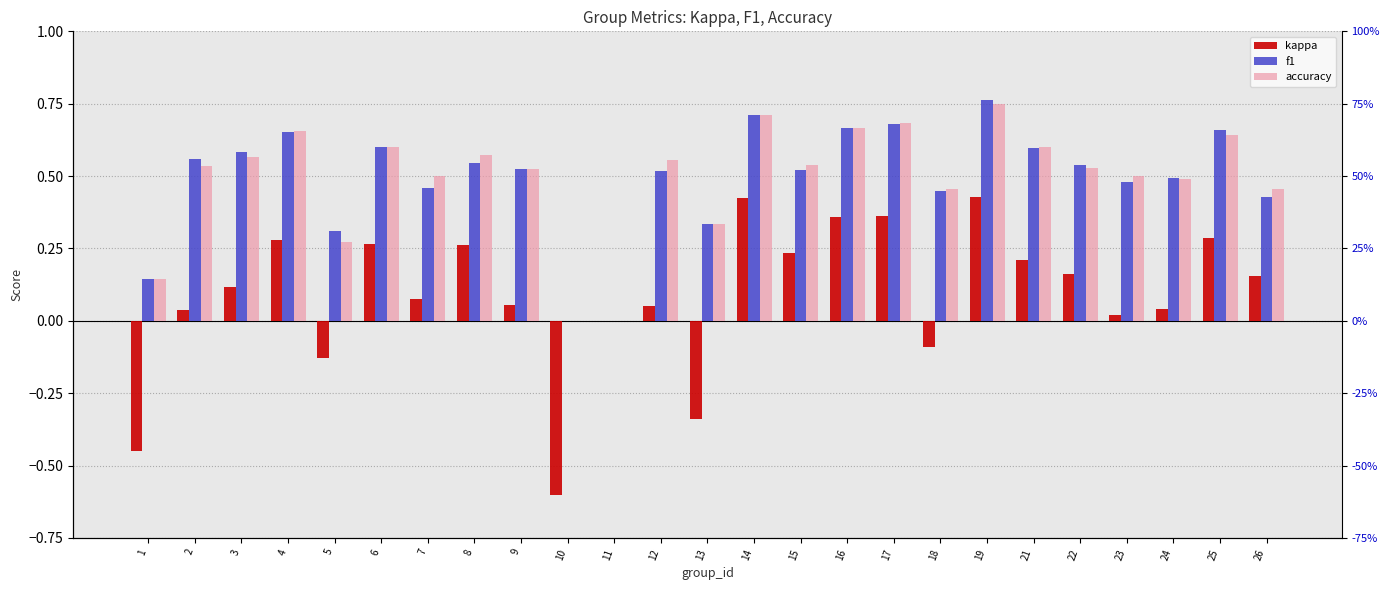

What are all the series names shown in the legend?

kappa, f1, accuracy